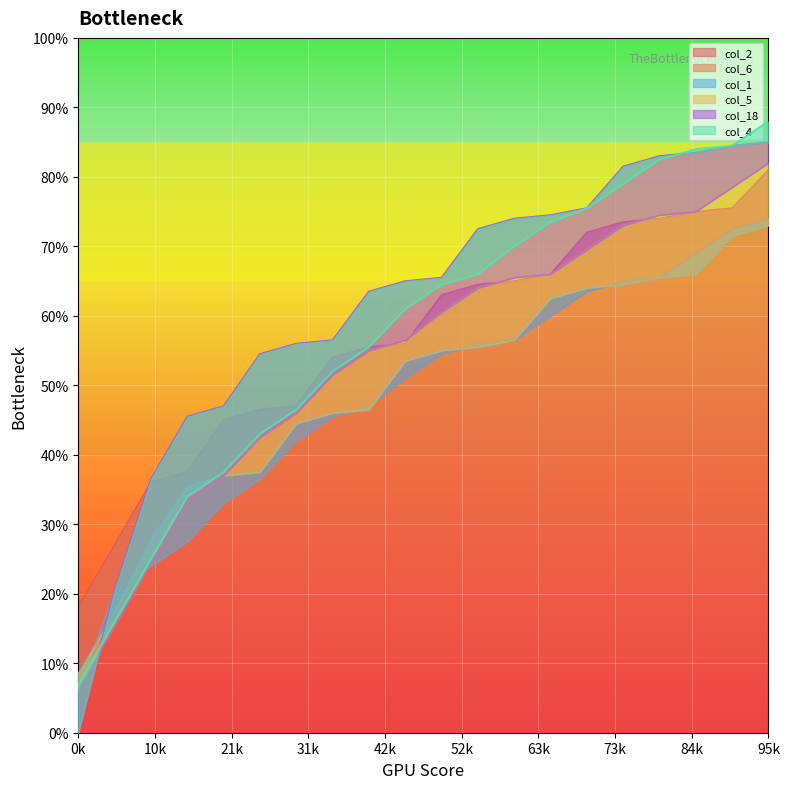

How many times do col_18 and col_1 cross each other?

1